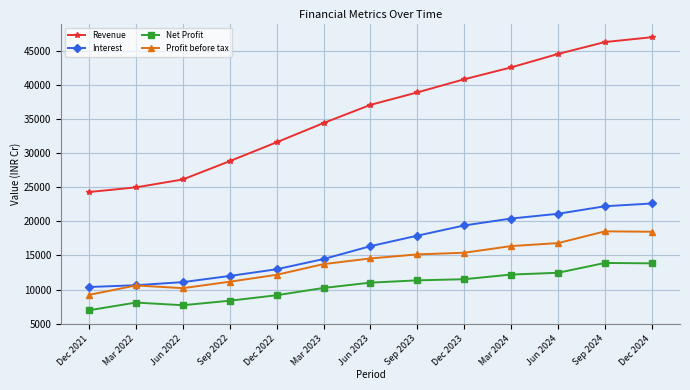

Where is Net Profit nearest to the value 10433?

Mar 2023